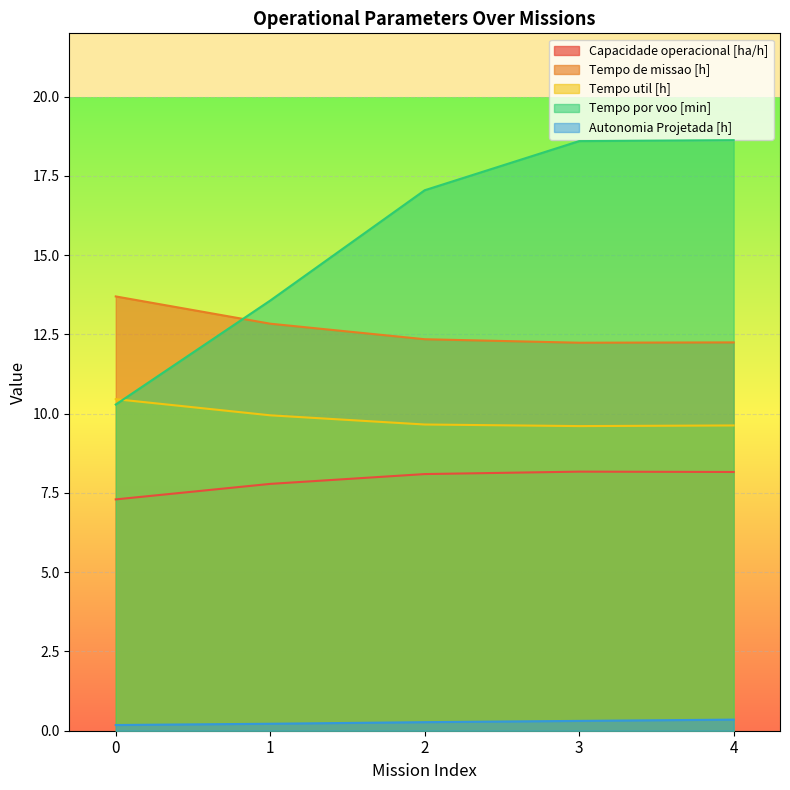

At which category is the sum across all series the highest?

4